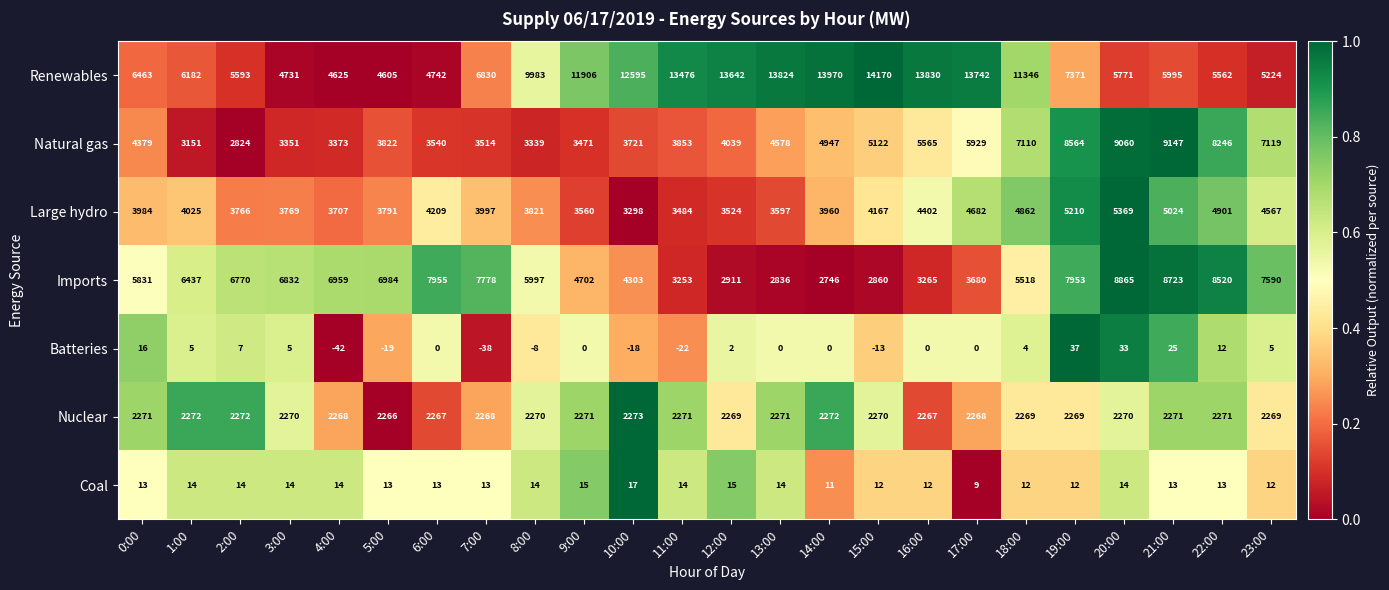

The Nuclear series shows 2268 at 17:00. True or false?

True